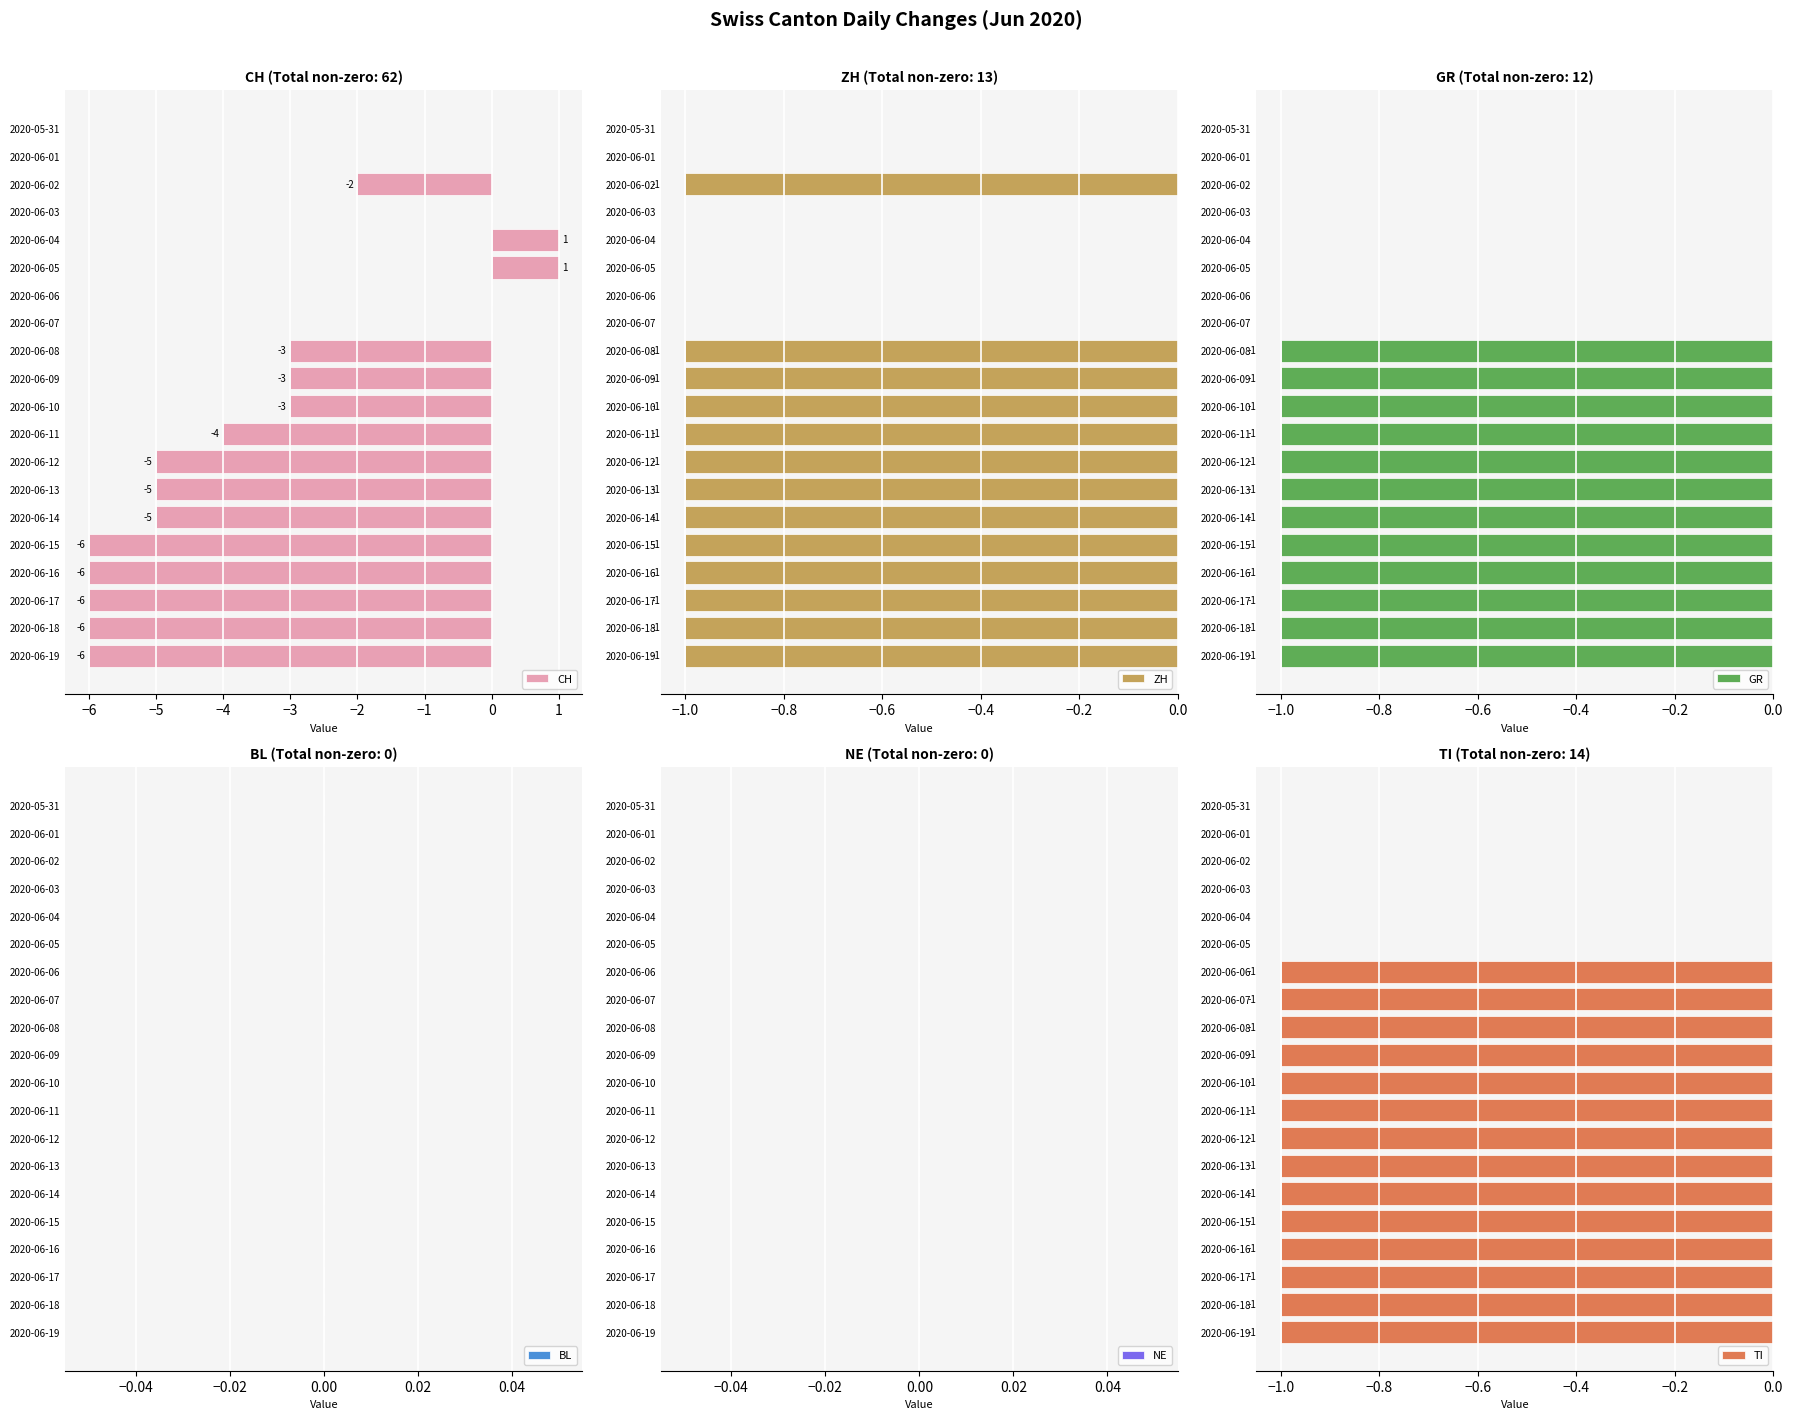

The GR series shows 0 at 2020-06-06. True or false?

True